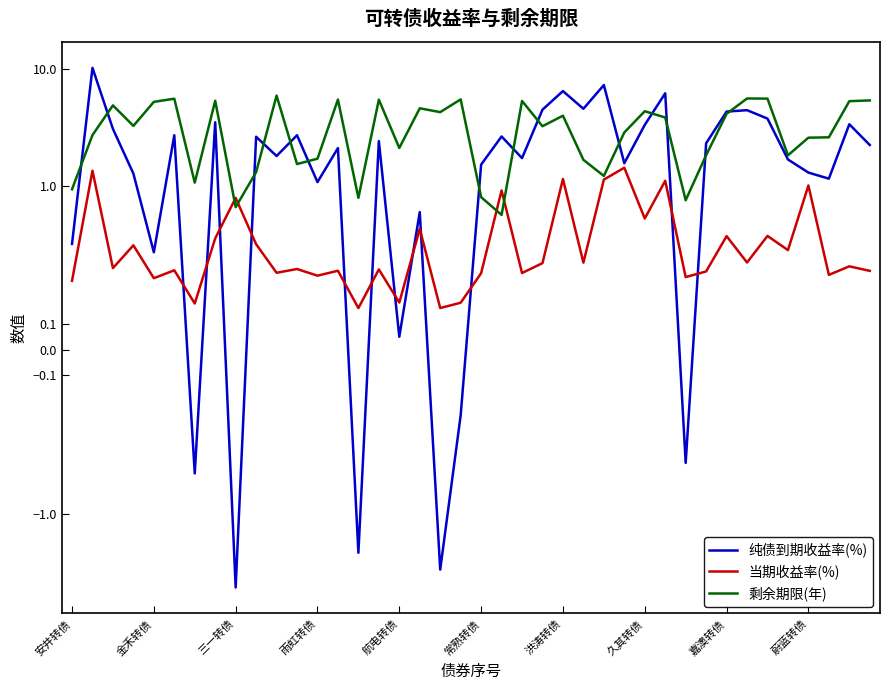

True or false: 纯债到期收益率(%) and 剩余期限(年) cross at least once.

True